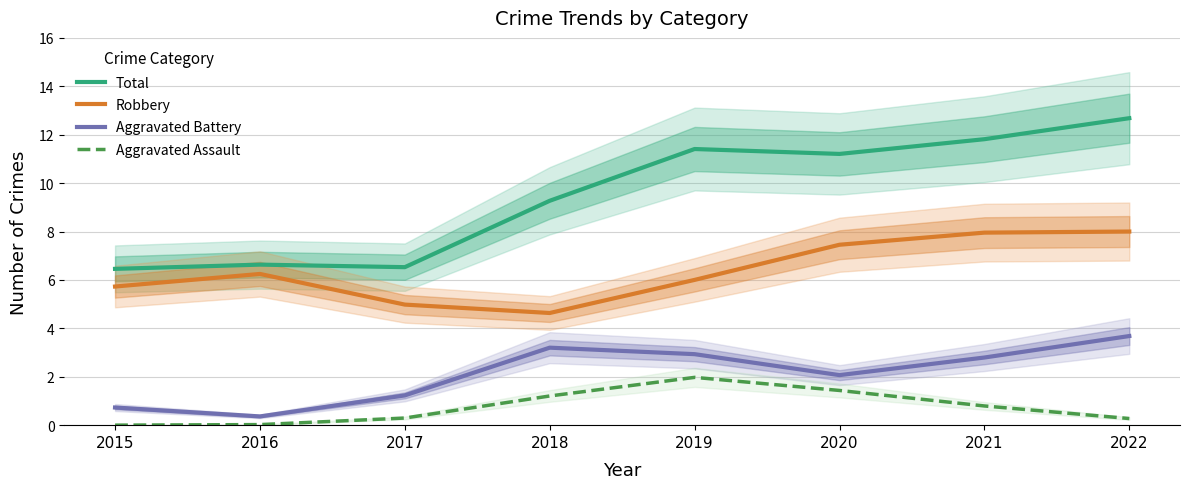

Is it true that Robbery equals 13.1 at 2022?

False